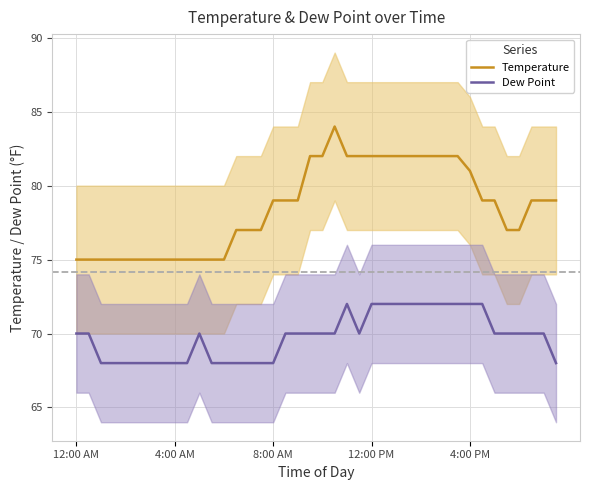

True or false: Temperature and Dew Point cross at least once.

False